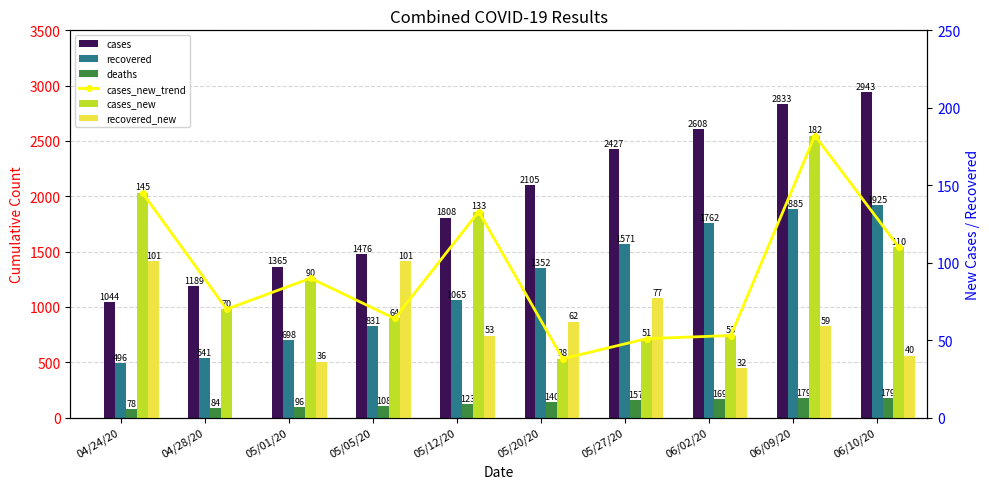

Which series has the largest range (max minus min)?

cases